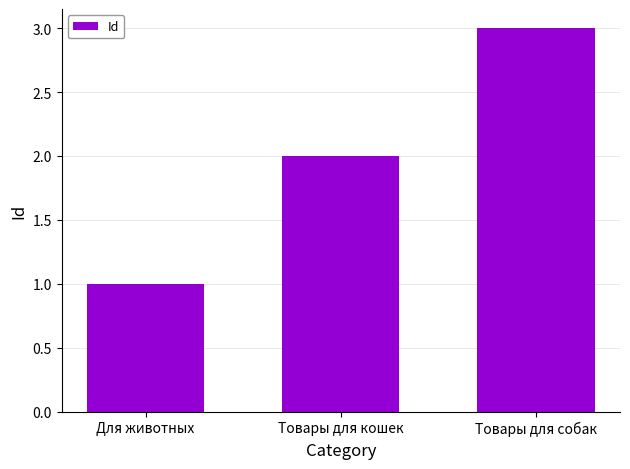

At which label is the value closest to 2?

Товары для кошек